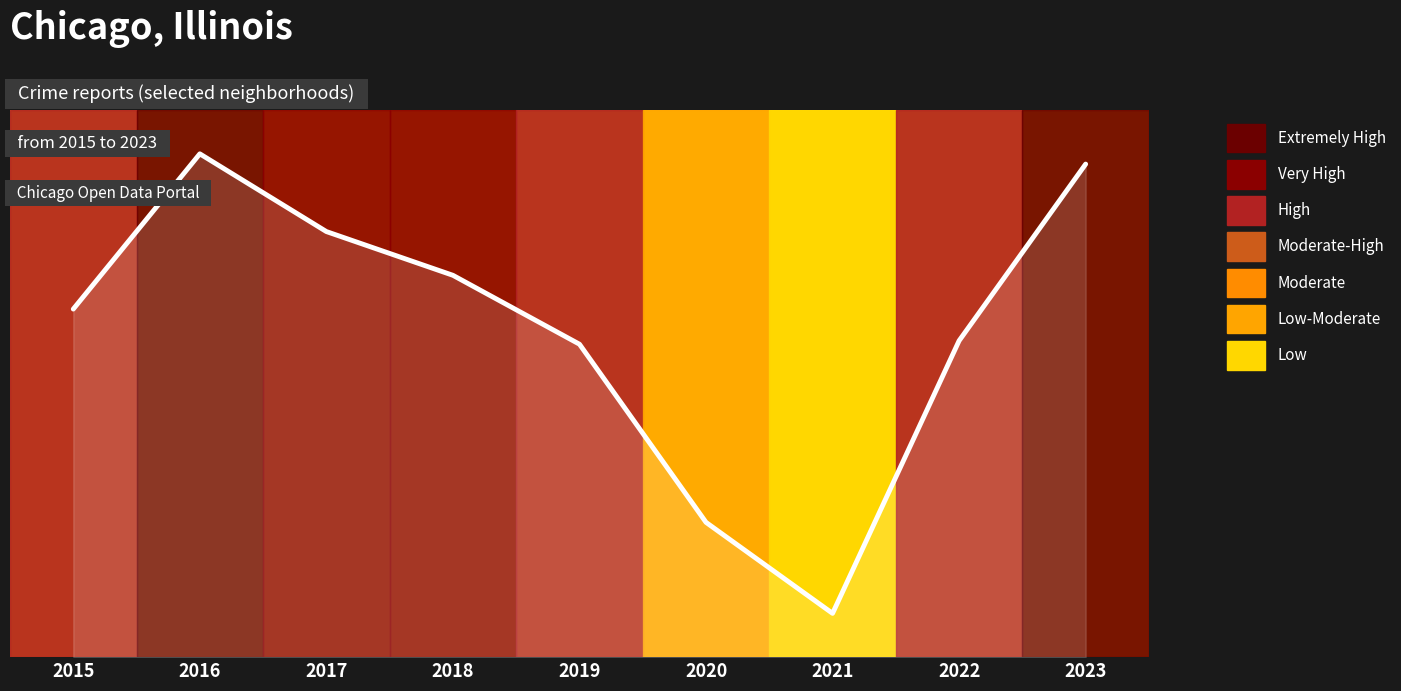

Reading left to right, transcribe all the data shown in this chart.

2015=0.6	2016=0.9	2017=0.8	2018=0.7	2019=0.6	2020=0.2	2021=0.1	2022=0.6	2023=0.9